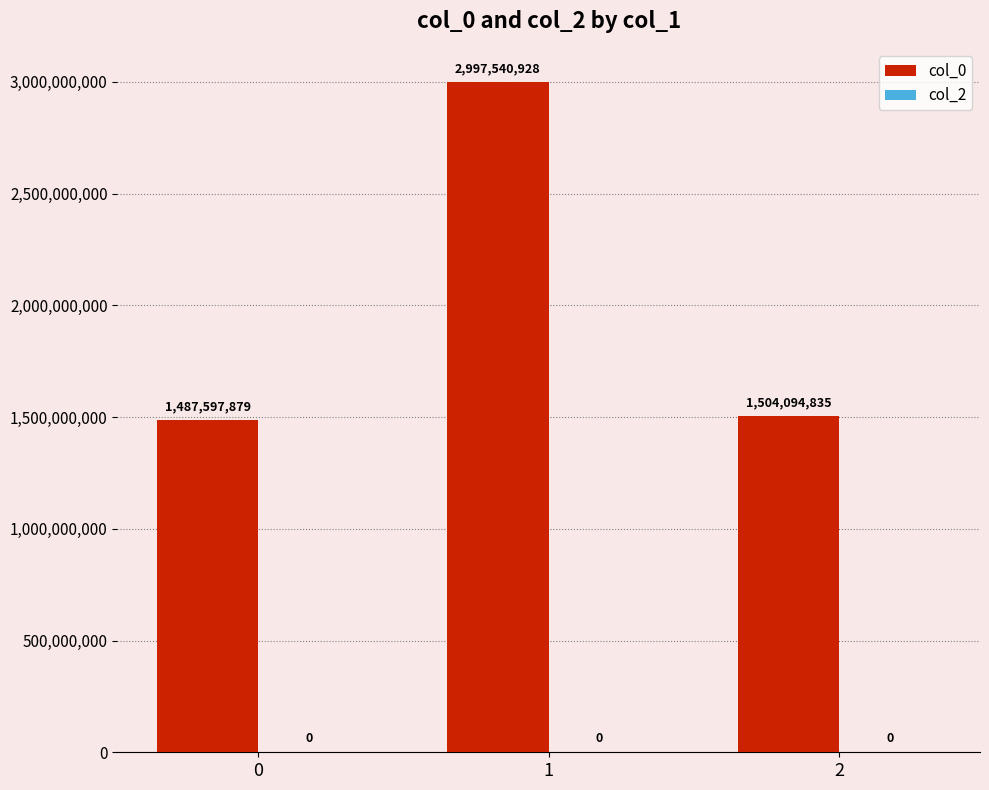

How many distinct data groups are displayed?

1